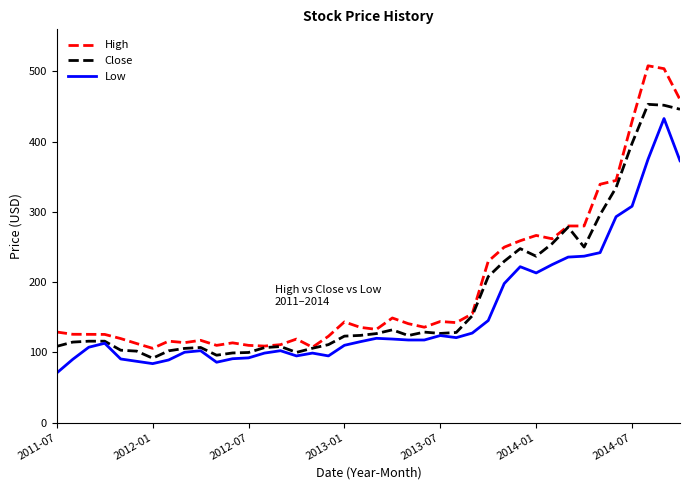

What are all the series names shown in the legend?

High, Close, Low